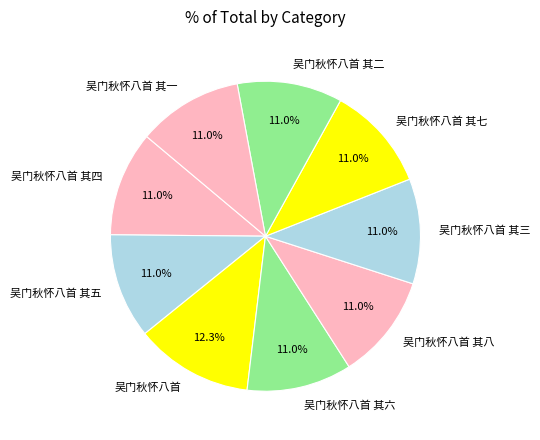

To the nearest percent, what percentage of the pie is 吴门秋怀八首 其五?

11%